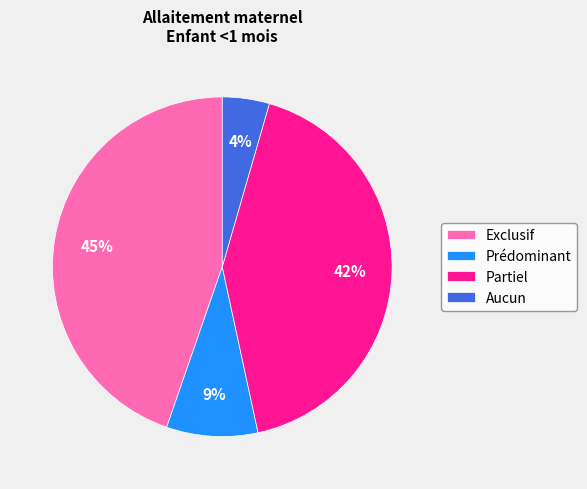

Combined, do Exclusif and Aucun account for over 50%?

No